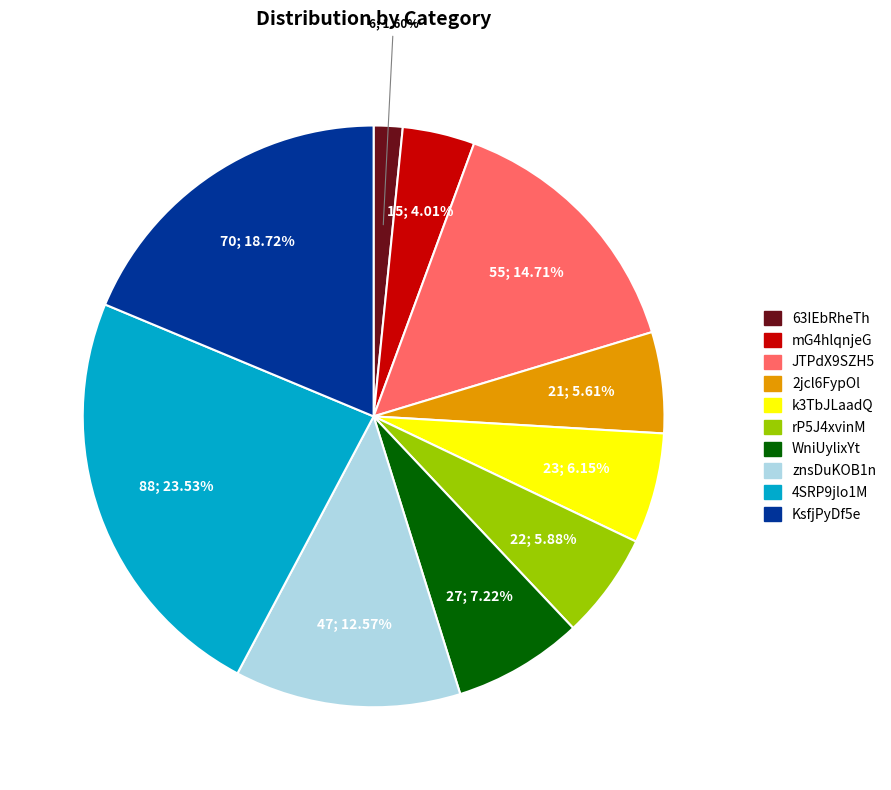

Which slice is the smallest?

63IEbRheTh